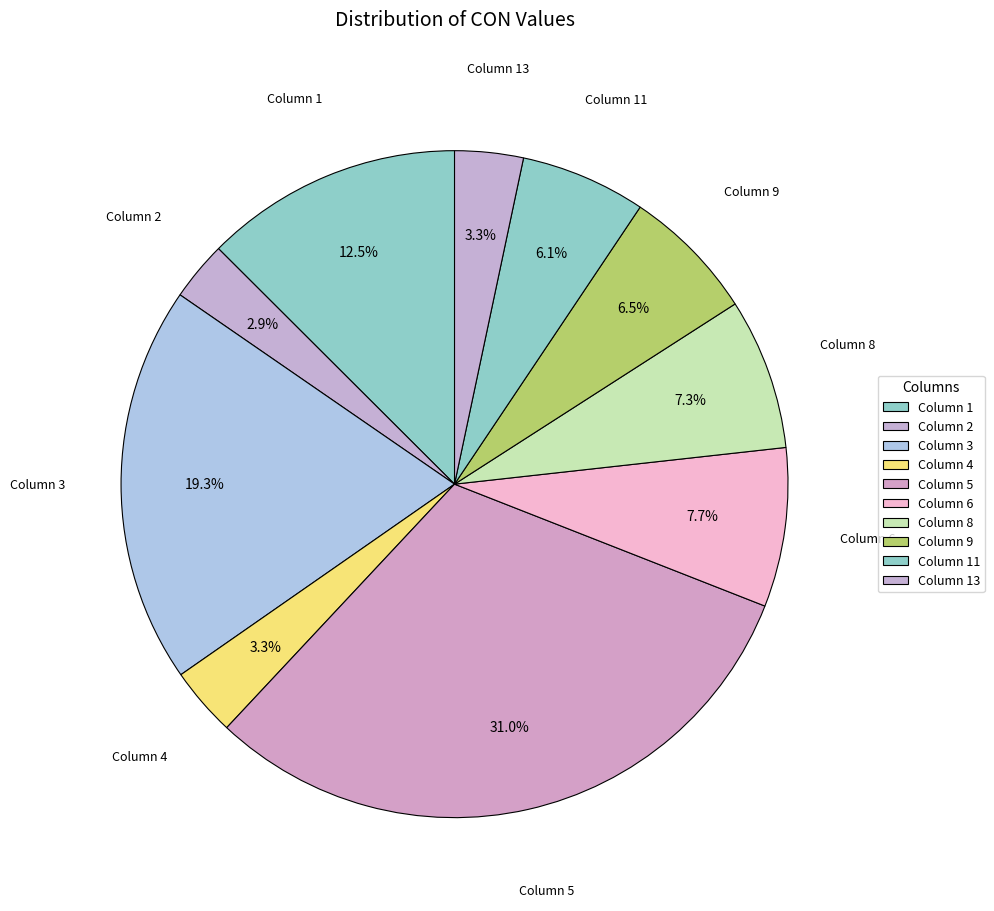

How many slices are in this pie chart?

10